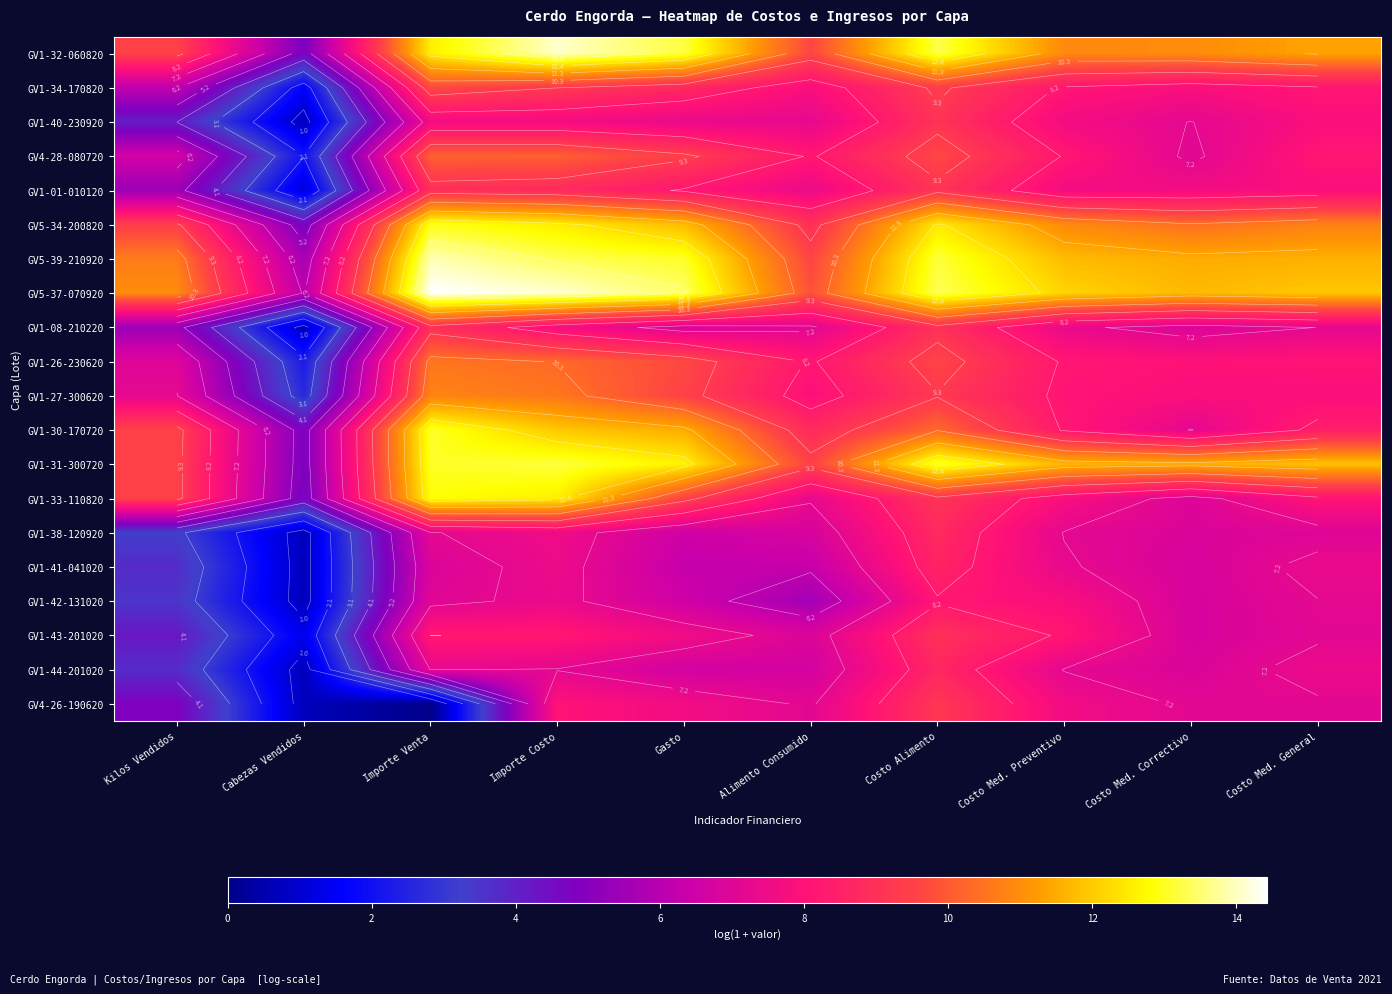

At which label does GV1-08-210220 reach its minimum?

Cabezas Vendidos